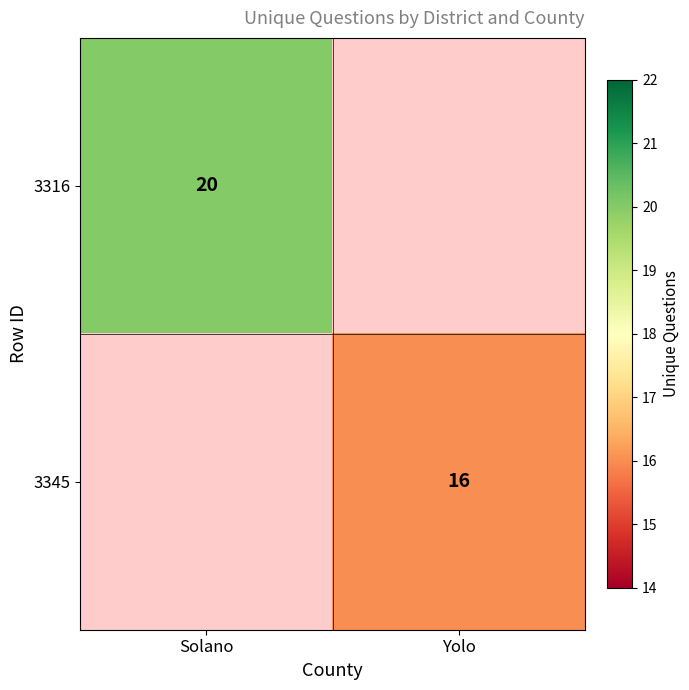

The value of 3345 at Yolo is 4. True or false?

False